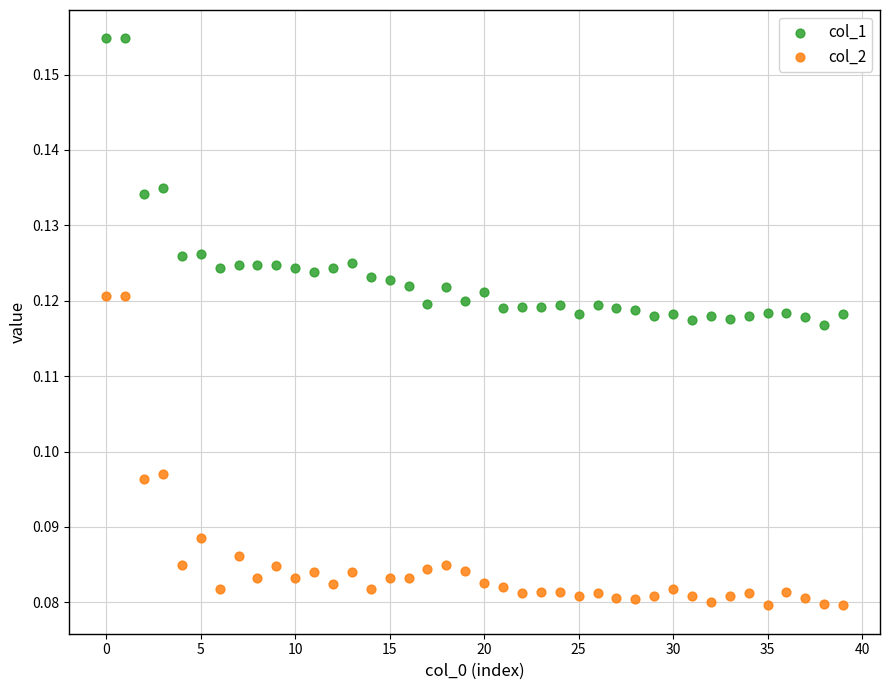

Which series has the widest spread of Y values?

col_2